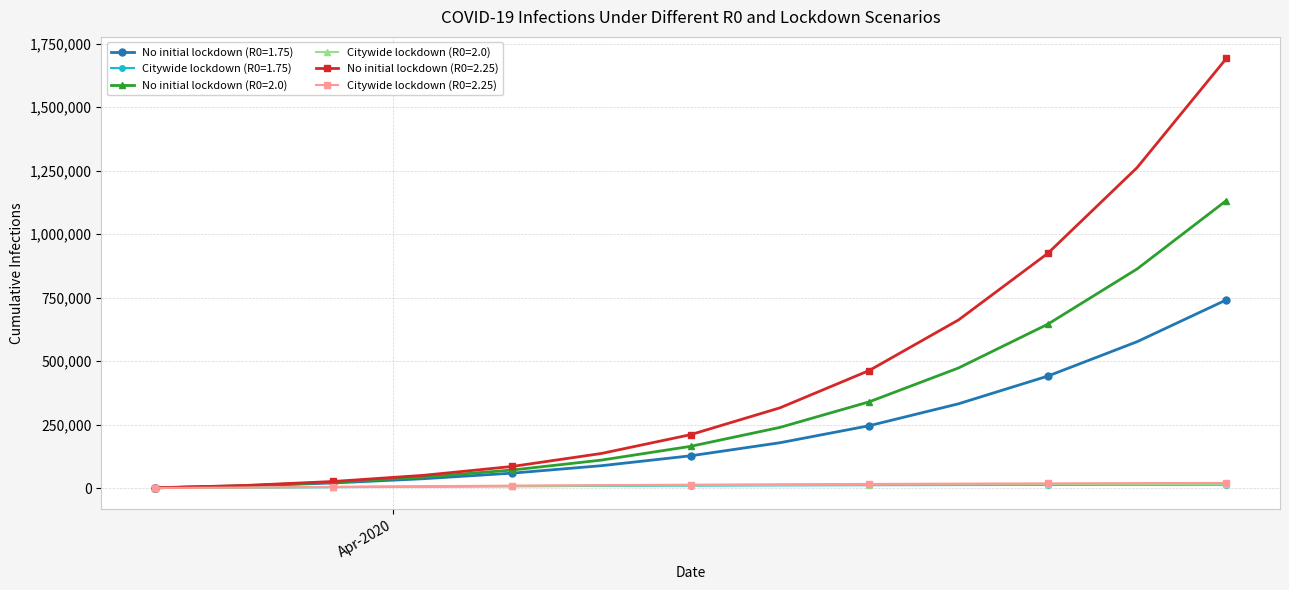

What is the greatest value displayed?

1692100.3